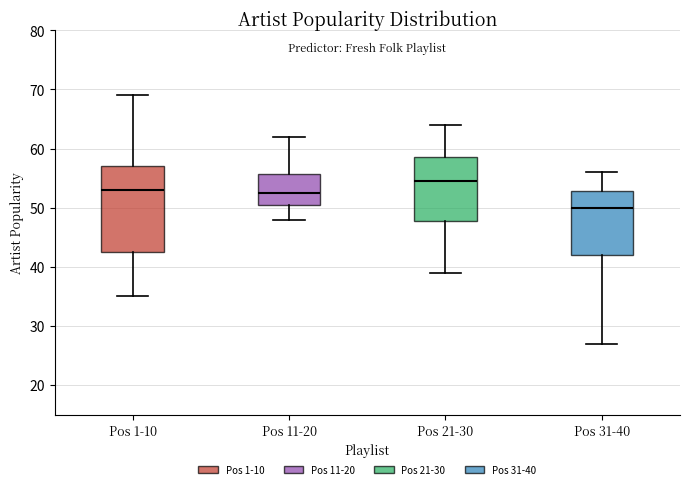

Which box's median line is the highest?

Pos 21-30